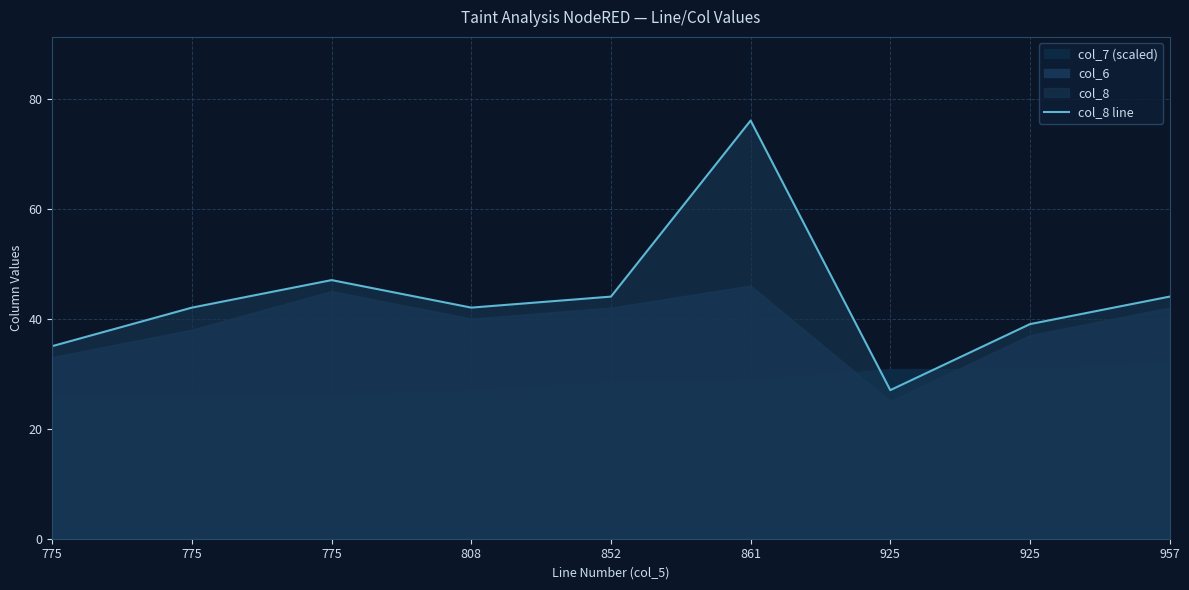

Where is the first local minimum?

808